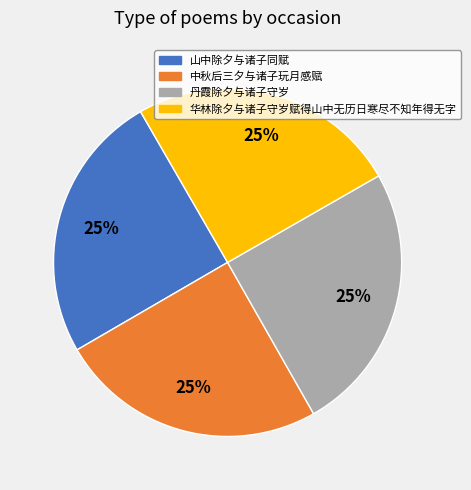

Is there any slice that represents more than half of the pie?

No